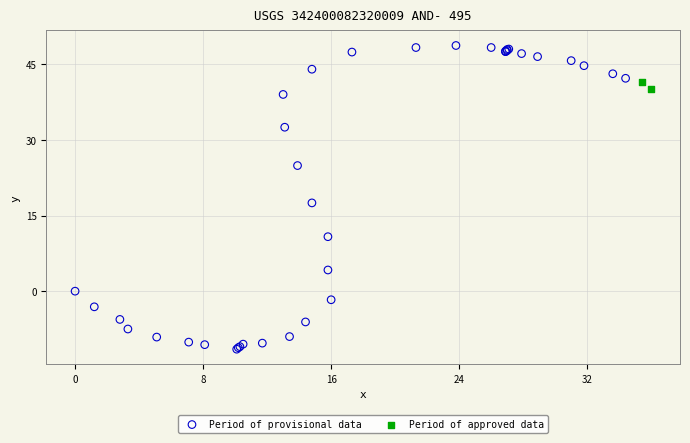

What are all the series names shown in the legend?

Period of provisional data, Period of approved data